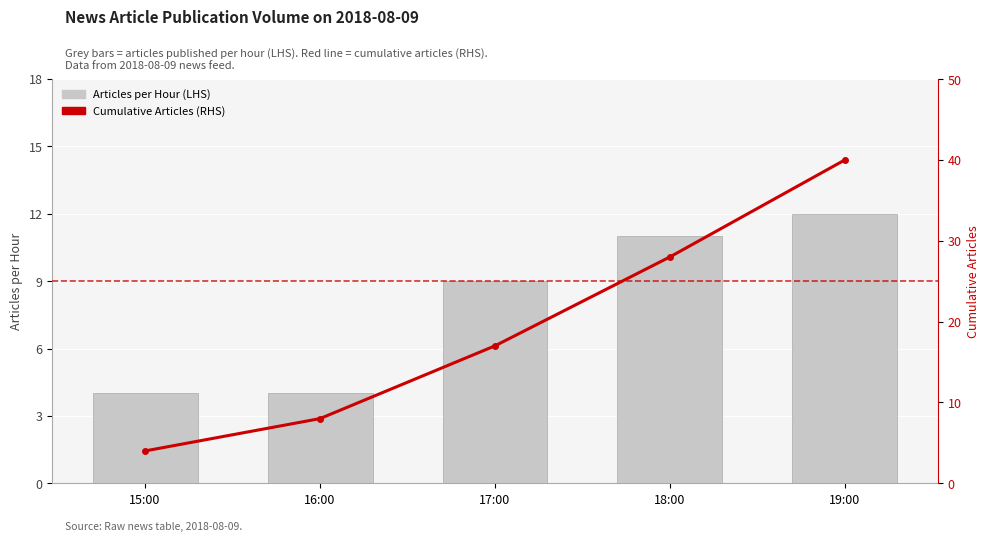

What is the label of the 5th bar from the left?

19:00